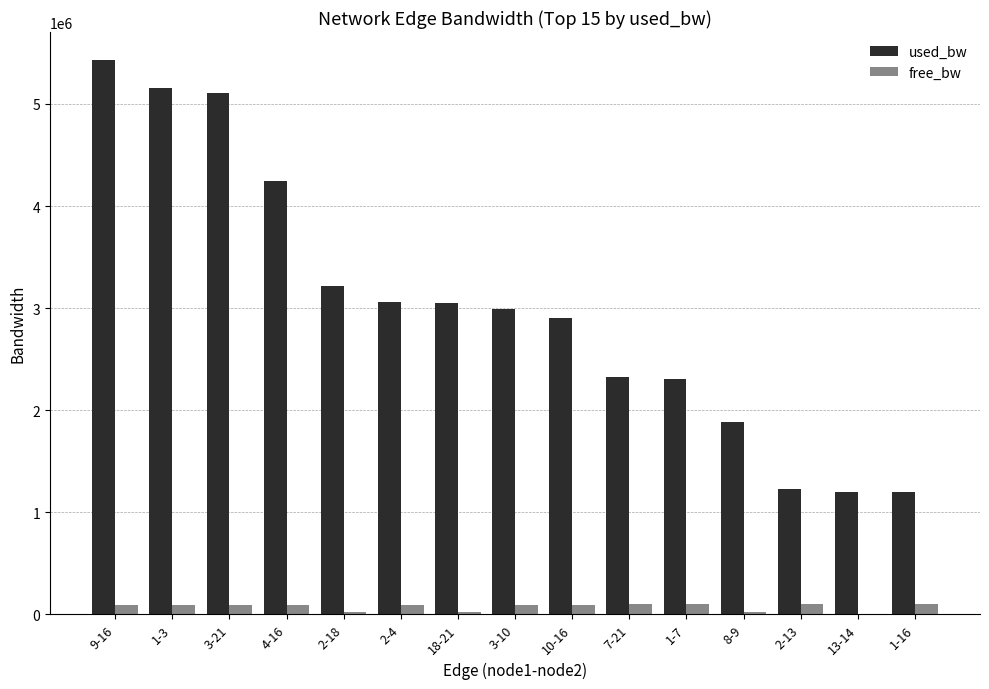

What is the sum of all used_bw values?

45307228.3